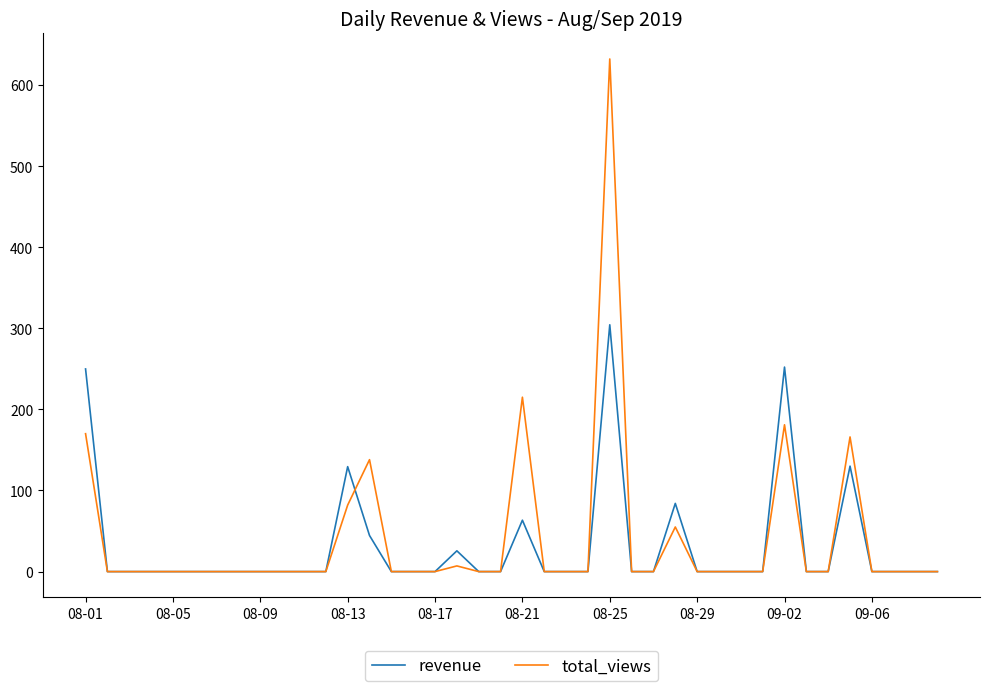

What is the maximum value for total_views?

632.0